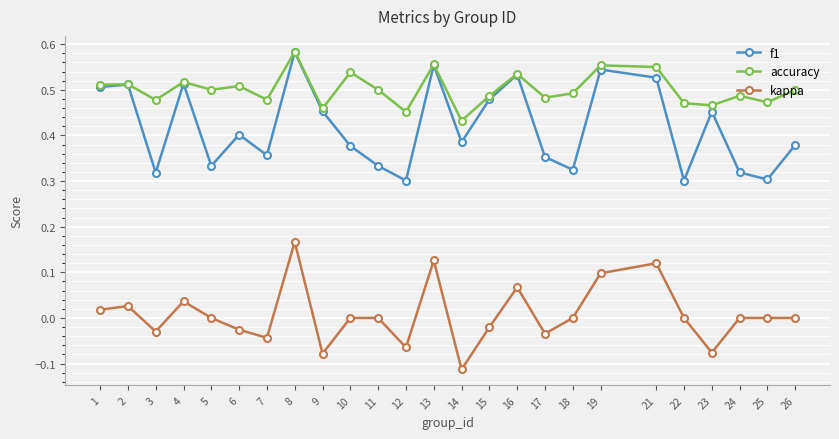

Count the accuracy values in the range 0 to 1.

25